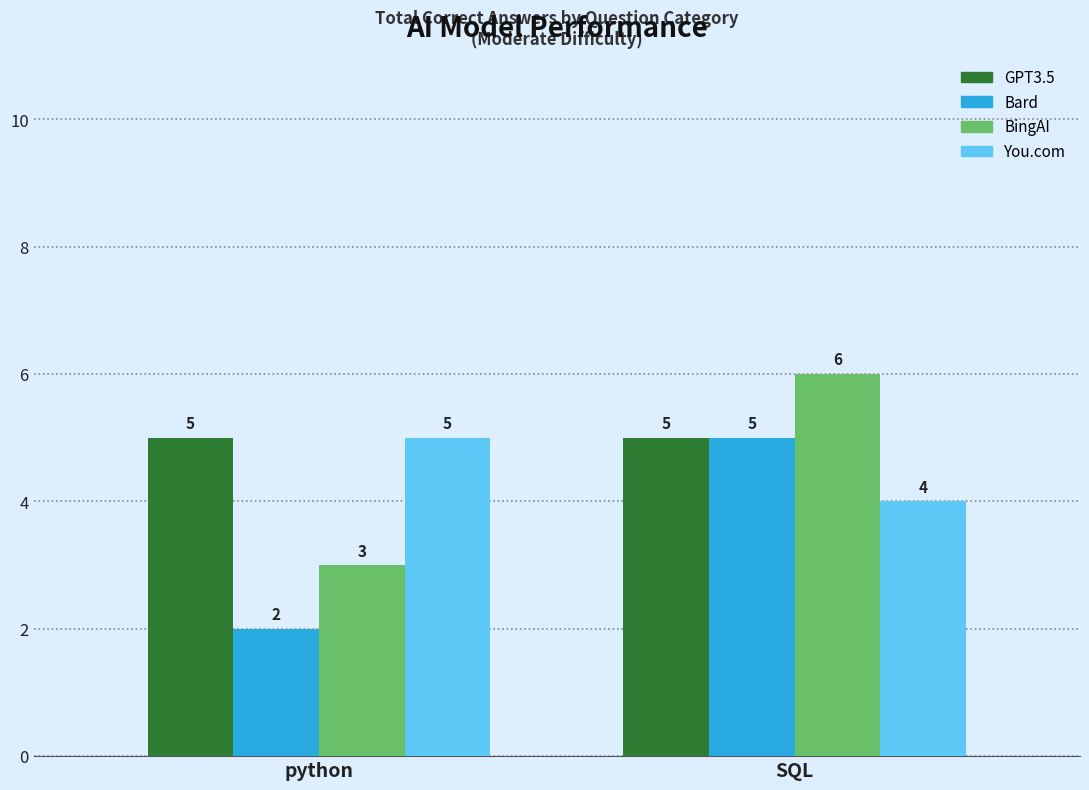

What are all the series names shown in the legend?

GPT3.5, Bard, BingAI, You.com